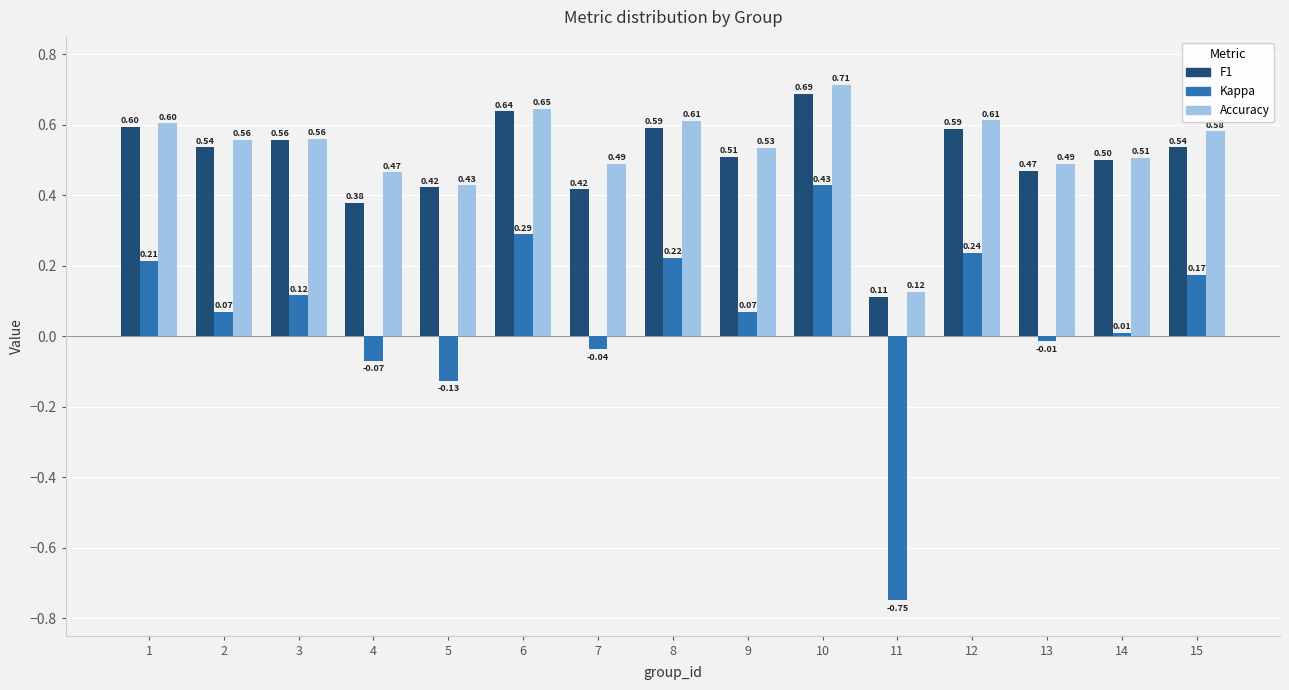

At how many categories does at least one series exceed 0?

15